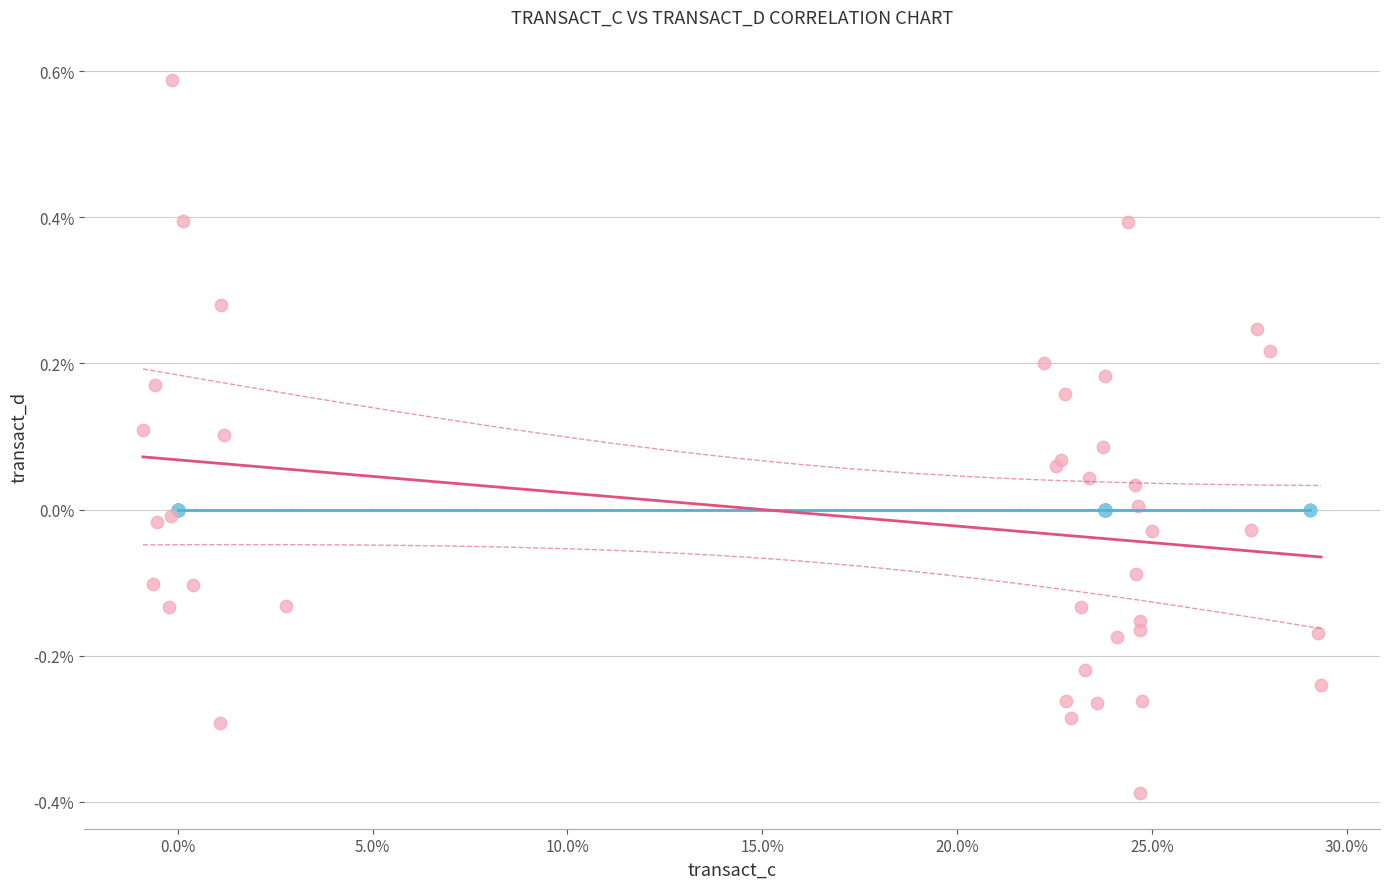

Which series reaches the minimum Y coordinate?

transact_d